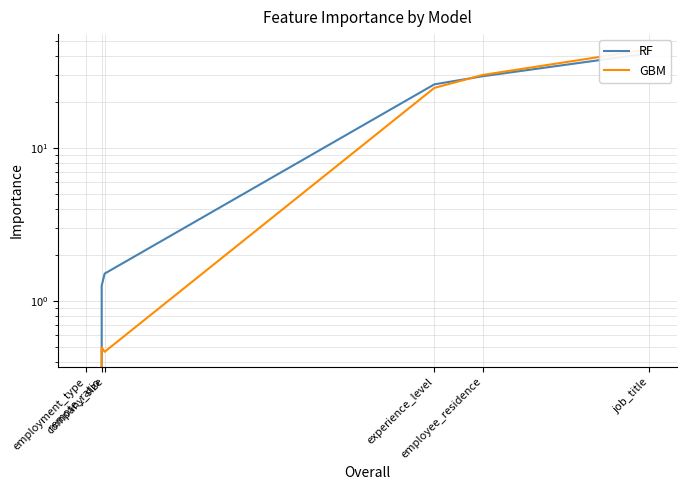

What is the sum of the RF values at job_title and employment_type?

41.7